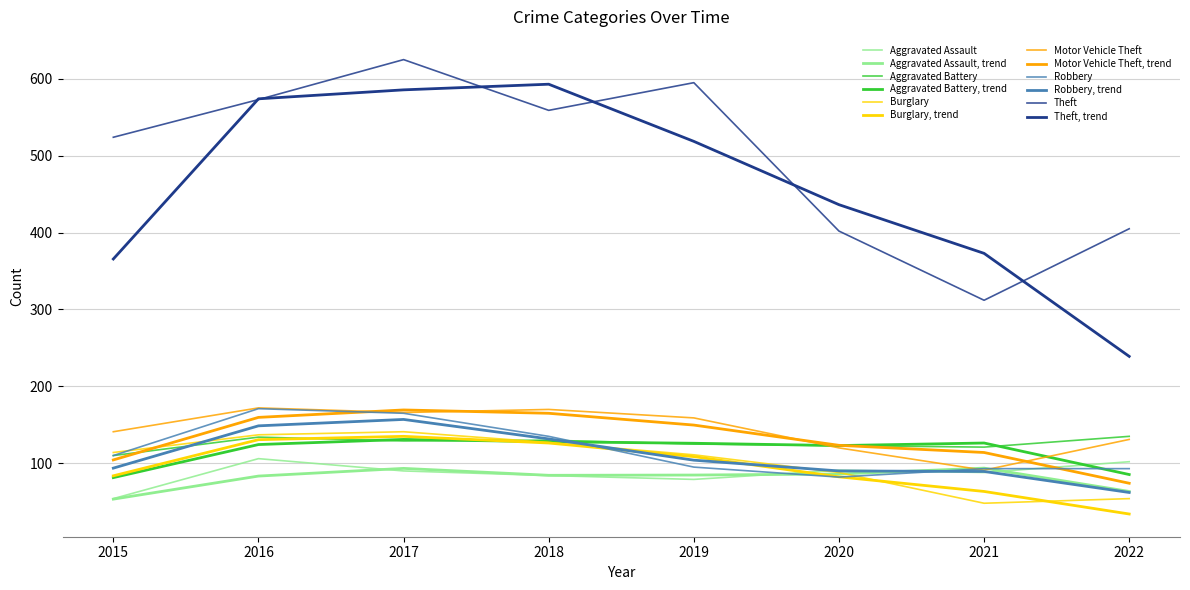

What is the value of the Motor Vehicle Theft point at the 1st from the left?

141